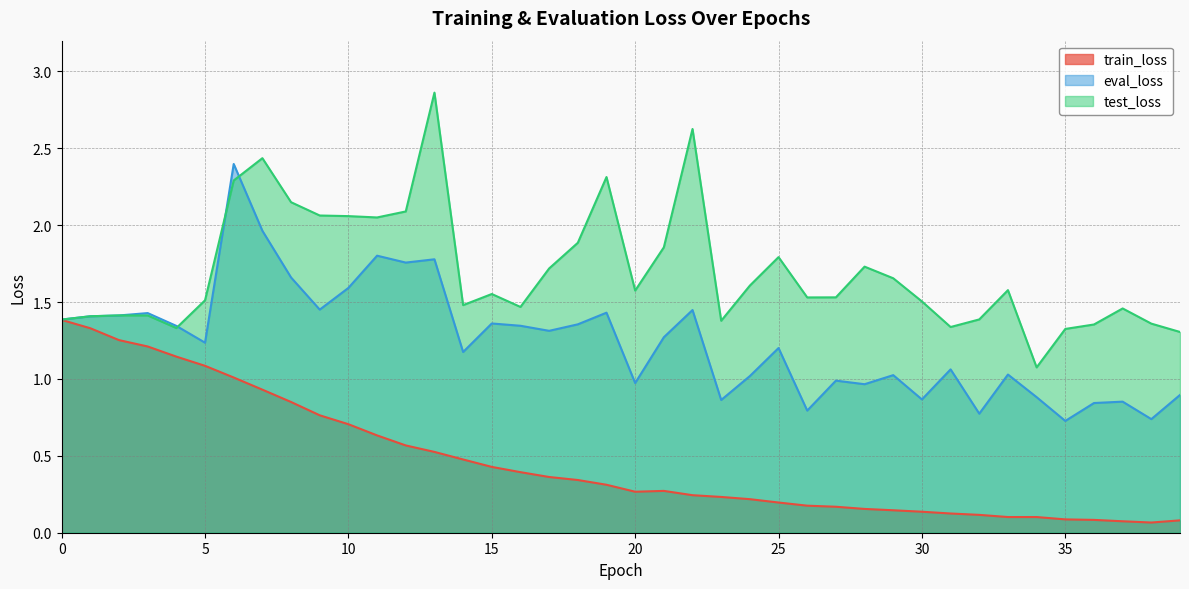

Reading right to left, transcribe all the data shown in this chart.

train_loss: 0.1	0.1	0.1	0.1	0.1	0.1	0.1	0.1	0.1	0.1	0.1	0.2	0.2	0.2	0.2	0.2	0.2	0.2	0.3	0.3	0.3	0.3	0.4	0.4	0.4	0.5	0.5	0.6	0.6	0.7	0.8	0.9	0.9	1.0	1.1	1.1	1.2	1.3	1.3	1.4
eval_loss: 0.9	0.7	0.9	0.8	0.7	0.9	1.0	0.8	1.1	0.9	1.0	1.0	1.0	0.8	1.2	1.0	0.9	1.4	1.3	1.0	1.4	1.4	1.3	1.3	1.4	1.2	1.8	1.8	1.8	1.6	1.5	1.7	2.0	2.4	1.2	1.3	1.4	1.4	1.4	1.4
test_loss: 1.3	1.4	1.5	1.4	1.3	1.1	1.6	1.4	1.3	1.5	1.7	1.7	1.5	1.5	1.8	1.6	1.4	2.6	1.9	1.6	2.3	1.9	1.7	1.5	1.6	1.5	2.9	2.1	2.1	2.1	2.1	2.1	2.4	2.3	1.5	1.3	1.4	1.4	1.4	1.4